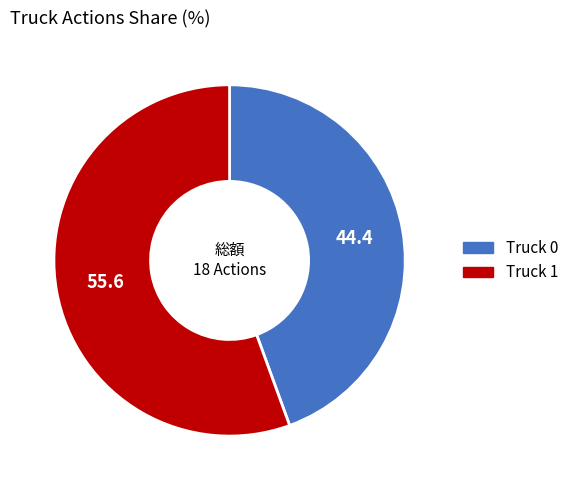

Is the sum of Truck 1 and Truck 0 greater than half?

Yes